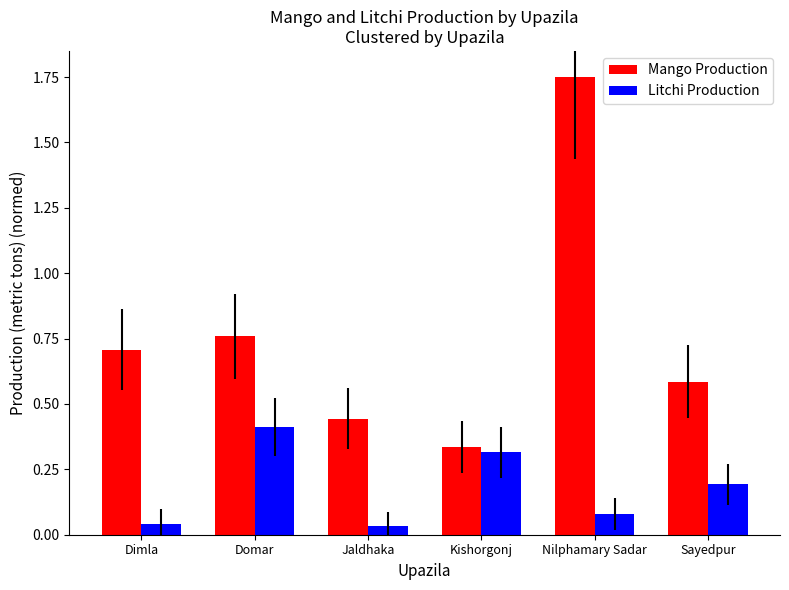

How many Mango Production values are between 0 and 1?

5